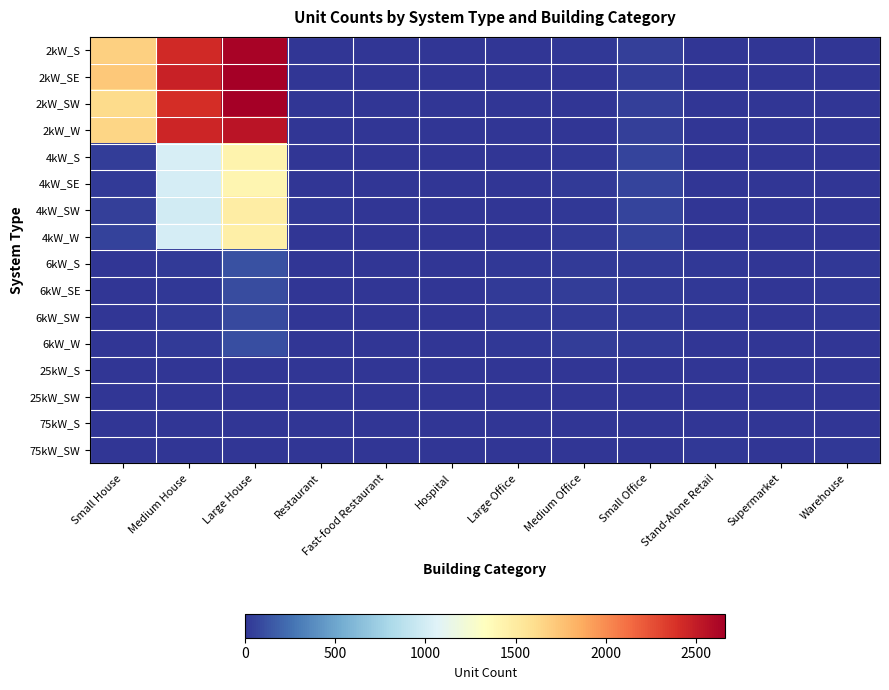

Reading right to left, transcribe all the data shown in this chart.

2kW_S: Warehouse=0	Supermarket=0	Stand-Alone Retail=2	Small Office=45	Medium Office=13	Large Office=1	Hospital=0	Fast-food Restaurant=5	Restaurant=5	Large House=2639	Medium House=2426	Small House=1675
2kW_SE: Warehouse=0	Supermarket=0	Stand-Alone Retail=1	Small Office=39	Medium Office=3	Large Office=0	Hospital=0	Fast-food Restaurant=10	Restaurant=2	Large House=2652	Medium House=2471	Small House=1718
2kW_SW: Warehouse=0	Supermarket=0	Stand-Alone Retail=0	Small Office=47	Medium Office=7	Large Office=1	Hospital=0	Fast-food Restaurant=4	Restaurant=6	Large House=2662	Medium House=2408	Small House=1615
2kW_W: Warehouse=0	Supermarket=0	Stand-Alone Retail=1	Small Office=49	Medium Office=7	Large Office=1	Hospital=0	Fast-food Restaurant=6	Restaurant=5	Large House=2541	Medium House=2451	Small House=1644
4kW_S: Warehouse=4	Supermarket=0	Stand-Alone Retail=3	Small Office=72	Medium Office=13	Large Office=1	Hospital=0	Fast-food Restaurant=5	Restaurant=3	Large House=1432	Medium House=1020	Small House=38
4kW_SE: Warehouse=1	Supermarket=0	Stand-Alone Retail=5	Small Office=63	Medium Office=27	Large Office=4	Hospital=1	Fast-food Restaurant=5	Restaurant=3	Large House=1405	Medium House=1010	Small House=25
4kW_SW: Warehouse=2	Supermarket=0	Stand-Alone Retail=7	Small Office=72	Medium Office=16	Large Office=1	Hospital=0	Fast-food Restaurant=4	Restaurant=11	Large House=1485	Medium House=992	Small House=45
4kW_W: Warehouse=1	Supermarket=0	Stand-Alone Retail=5	Small Office=58	Medium Office=23	Large Office=2	Hospital=0	Fast-food Restaurant=1	Restaurant=9	Large House=1460	Medium House=1016	Small House=52
6kW_S: Warehouse=16	Supermarket=2	Stand-Alone Retail=14	Small Office=23	Medium Office=29	Large Office=15	Hospital=2	Fast-food Restaurant=0	Restaurant=1	Large House=115	Medium House=25	Small House=0
6kW_SE: Warehouse=20	Supermarket=5	Stand-Alone Retail=19	Small Office=21	Medium Office=32	Large Office=21	Hospital=2	Fast-food Restaurant=0	Restaurant=0	Large House=99	Medium House=18	Small House=0
6kW_SW: Warehouse=11	Supermarket=0	Stand-Alone Retail=19	Small Office=31	Medium Office=26	Large Office=23	Hospital=2	Fast-food Restaurant=0	Restaurant=4	Large House=87	Medium House=26	Small House=0
6kW_W: Warehouse=5	Supermarket=2	Stand-Alone Retail=10	Small Office=24	Medium Office=32	Large Office=13	Hospital=2	Fast-food Restaurant=0	Restaurant=0	Large House=110	Medium House=29	Small House=0
25kW_S: Warehouse=8	Supermarket=3	Stand-Alone Retail=6	Small Office=0	Medium Office=1	Large Office=8	Hospital=0	Fast-food Restaurant=0	Restaurant=0	Large House=0	Medium House=0	Small House=0
25kW_SW: Warehouse=9	Supermarket=1	Stand-Alone Retail=6	Small Office=0	Medium Office=5	Large Office=6	Hospital=0	Fast-food Restaurant=0	Restaurant=0	Large House=0	Medium House=0	Small House=0
75kW_S: Warehouse=10	Supermarket=5	Stand-Alone Retail=6	Small Office=0	Medium Office=2	Large Office=8	Hospital=0	Fast-food Restaurant=0	Restaurant=0	Large House=0	Medium House=0	Small House=0
75kW_SW: Warehouse=12	Supermarket=7	Stand-Alone Retail=14	Small Office=0	Medium Office=3	Large Office=8	Hospital=1	Fast-food Restaurant=0	Restaurant=0	Large House=0	Medium House=0	Small House=0